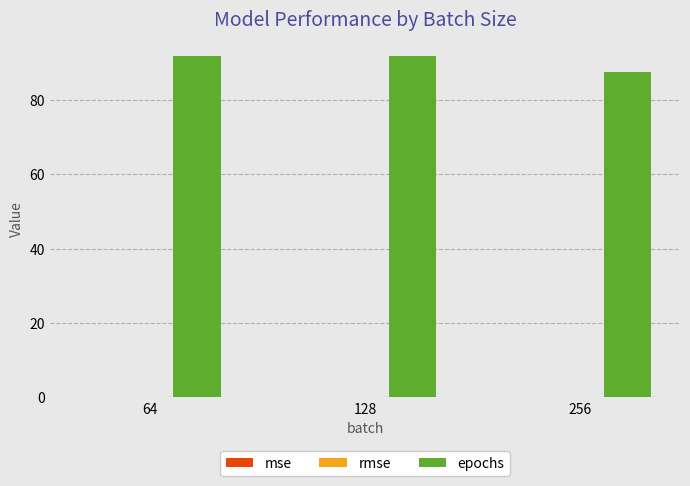

The epochs series shows 87.5 at 256. True or false?

True